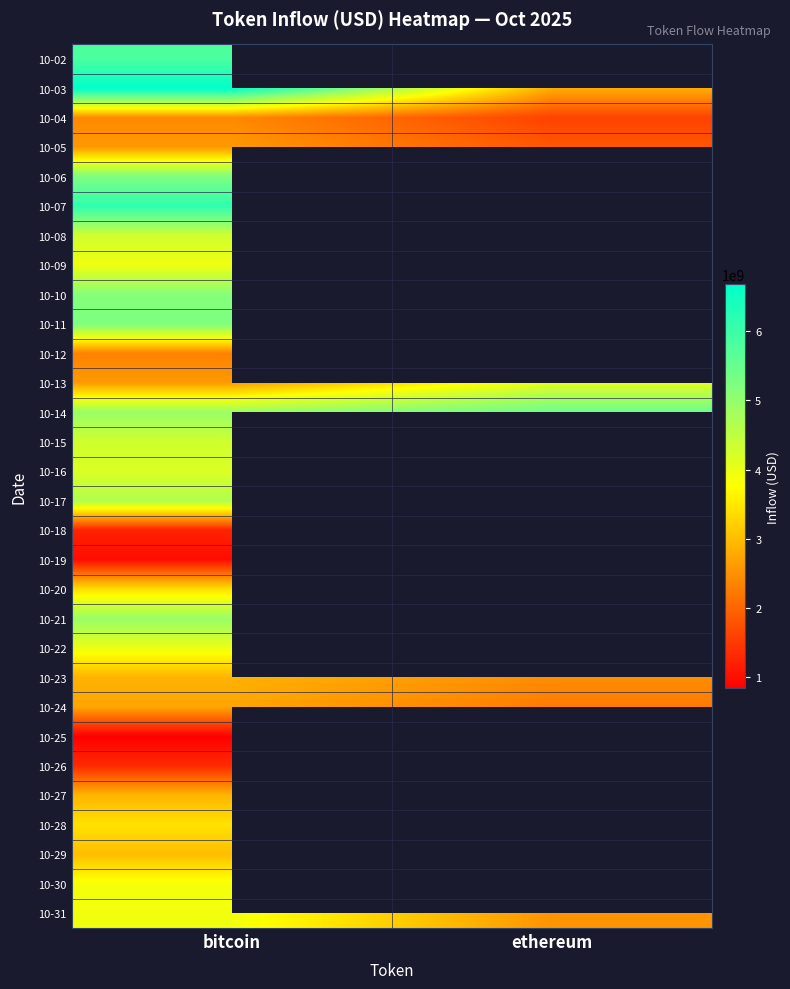

What is the lowest value of the 10-13 series?

2616000542.3